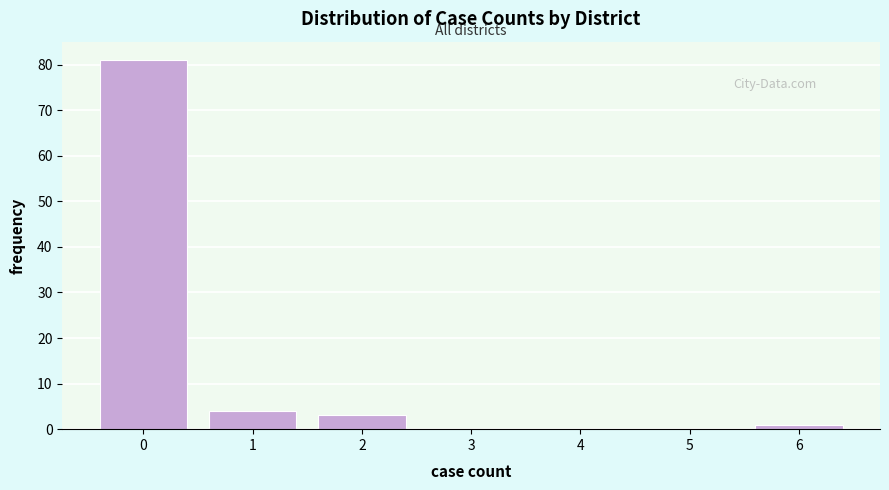

Reading left to right, transcribe this chart: for each bar, give the range it covers on the x-axis and its height. The values are not printed on the chart, so give them approximately, as read against the axis.

-0.5 to 0.5: 81
0.5 to 1.5: 4
1.5 to 2.5: 3
2.5 to 3.5: 0
3.5 to 4.5: 0
4.5 to 5.5: 0
5.5 to 6.5: 1